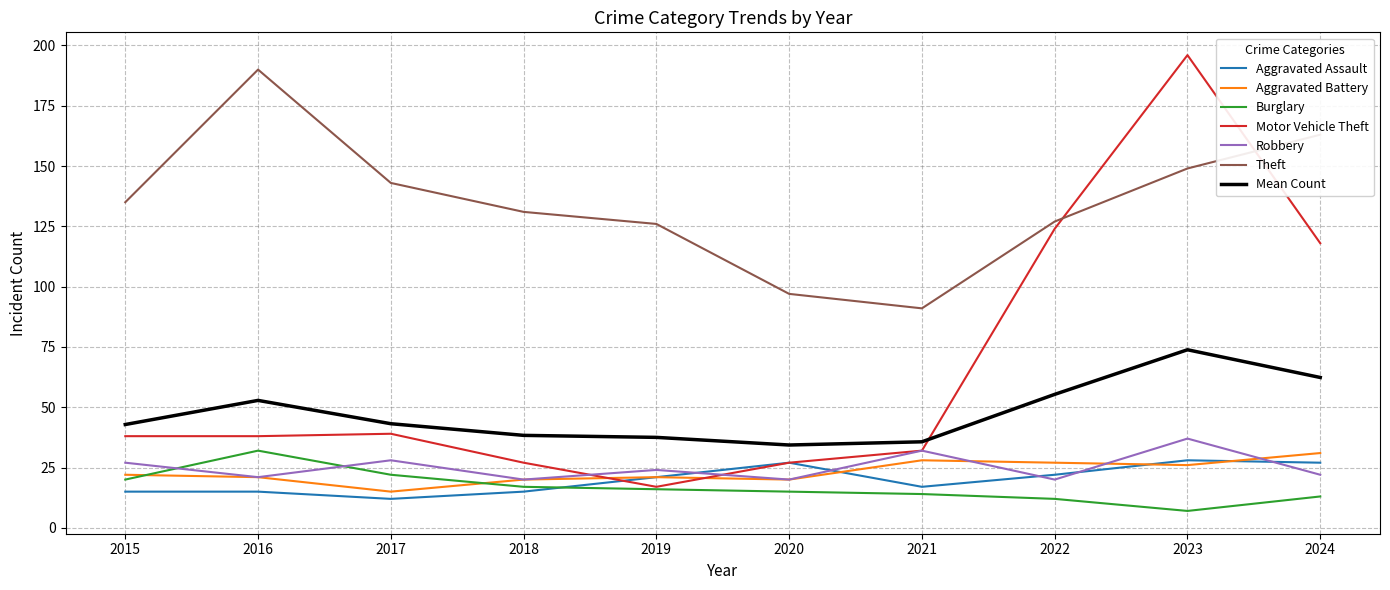

Is it true that Aggravated Assault equals 28.0 at 2023?

True